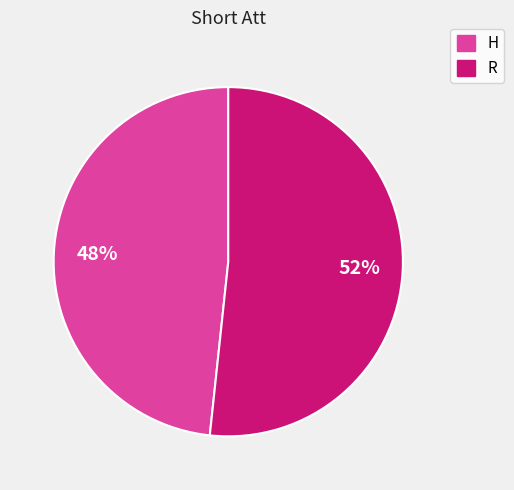

Combined, do R and H account for over 50%?

Yes